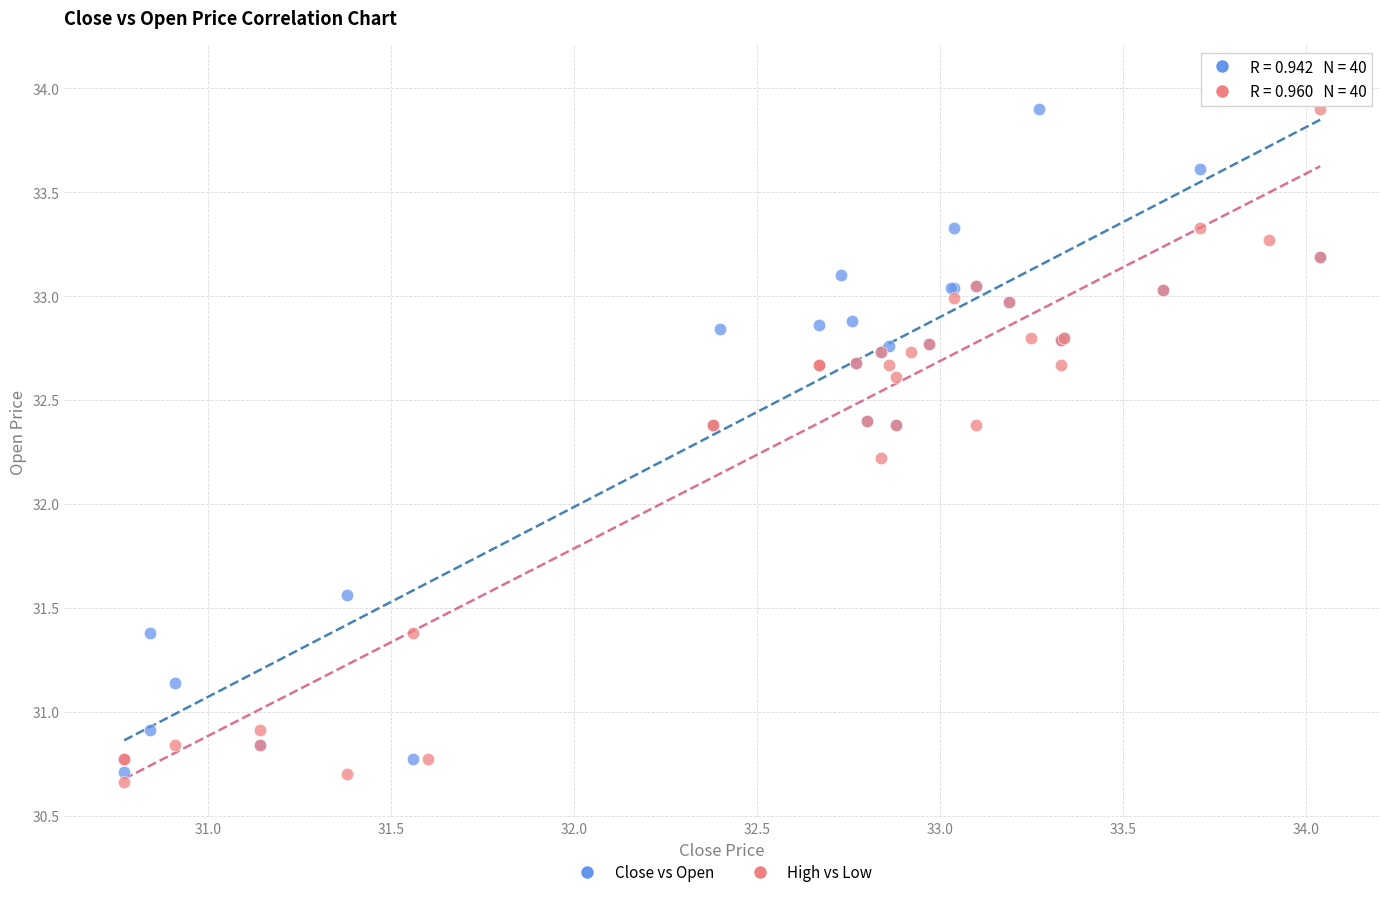

Which series contains the lowest Y value?

High vs Low